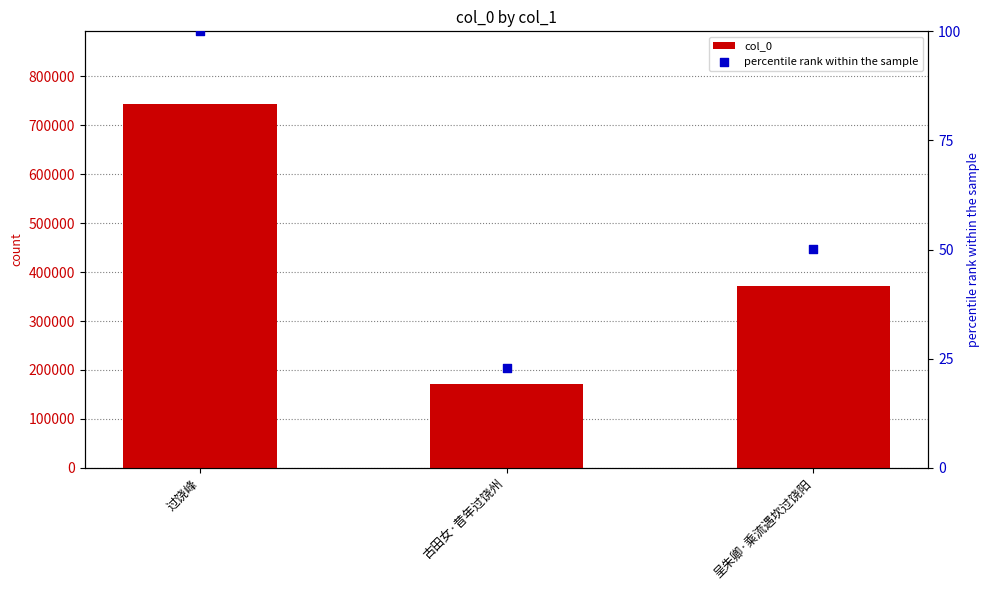

At how many categories does at least one series exceed 509491?

1